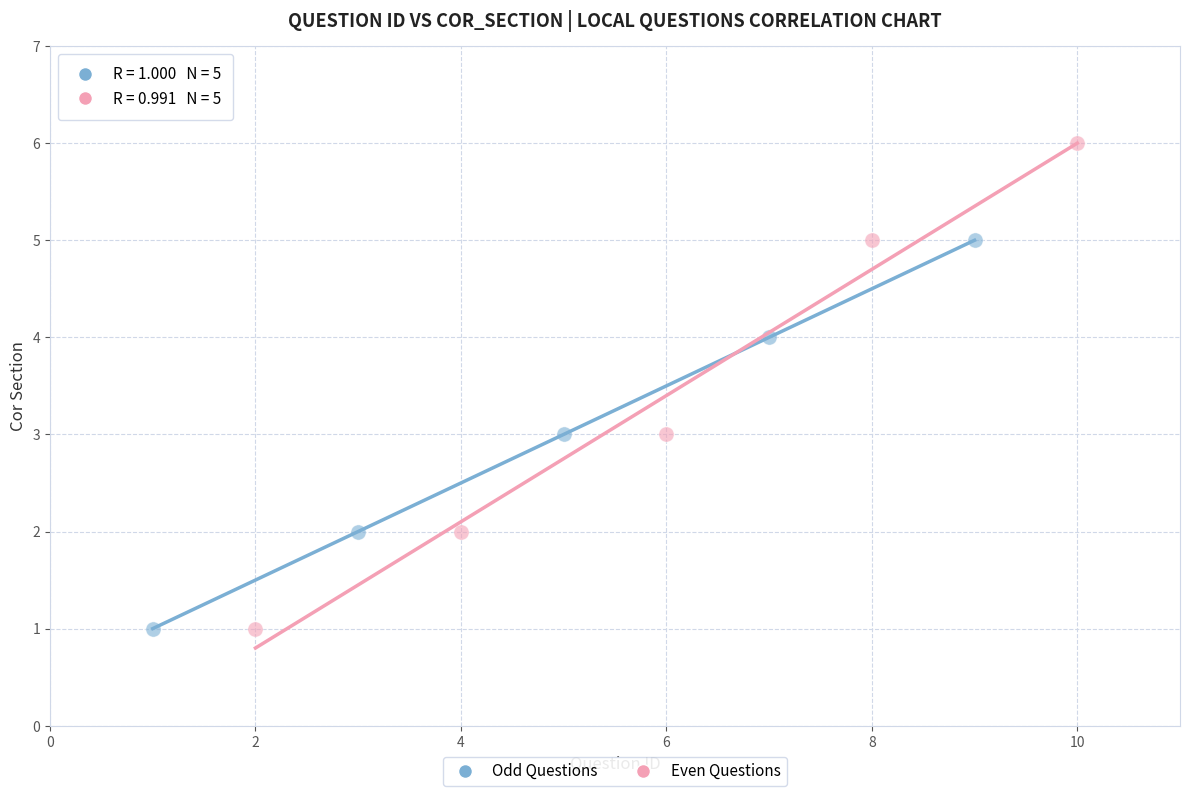

Which series has the largest Y range (max minus min)?

Even Questions